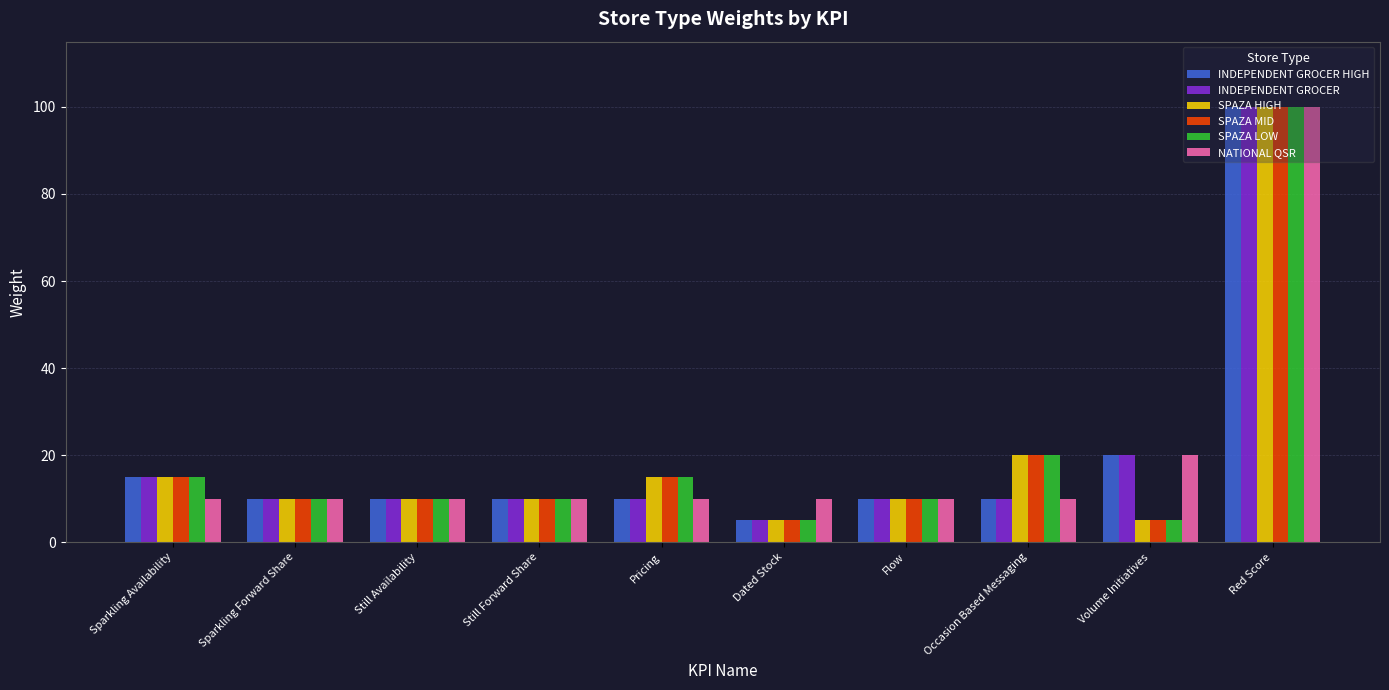

What is the label of the 5th bar from the left?

Pricing